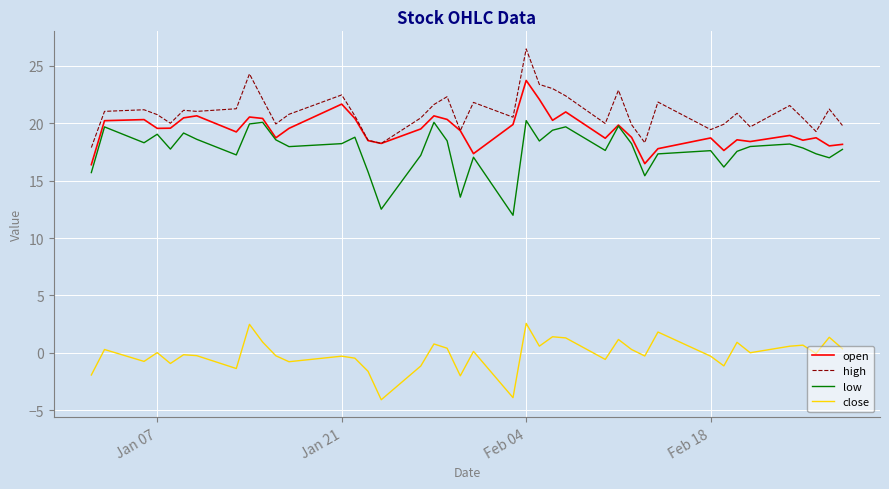

What is the maximum value for low?

20.2